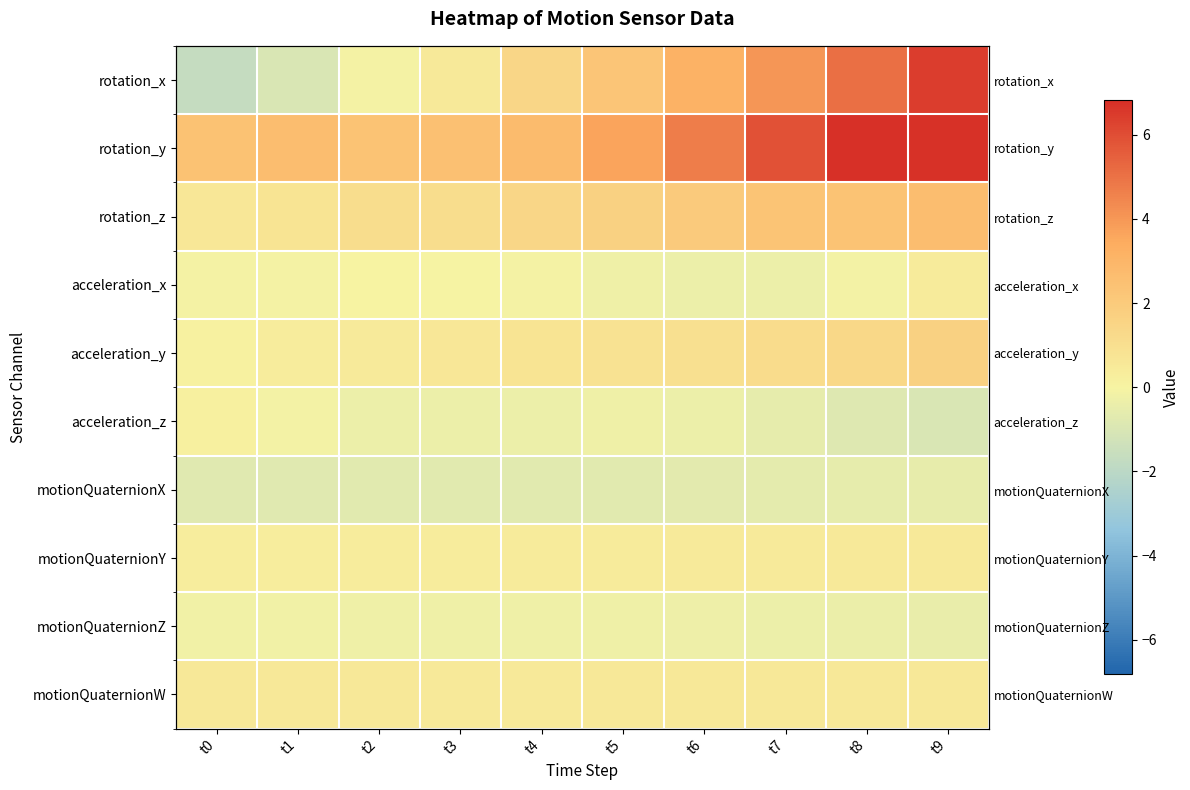

How many values in the rotation_y series exceed 3?

5